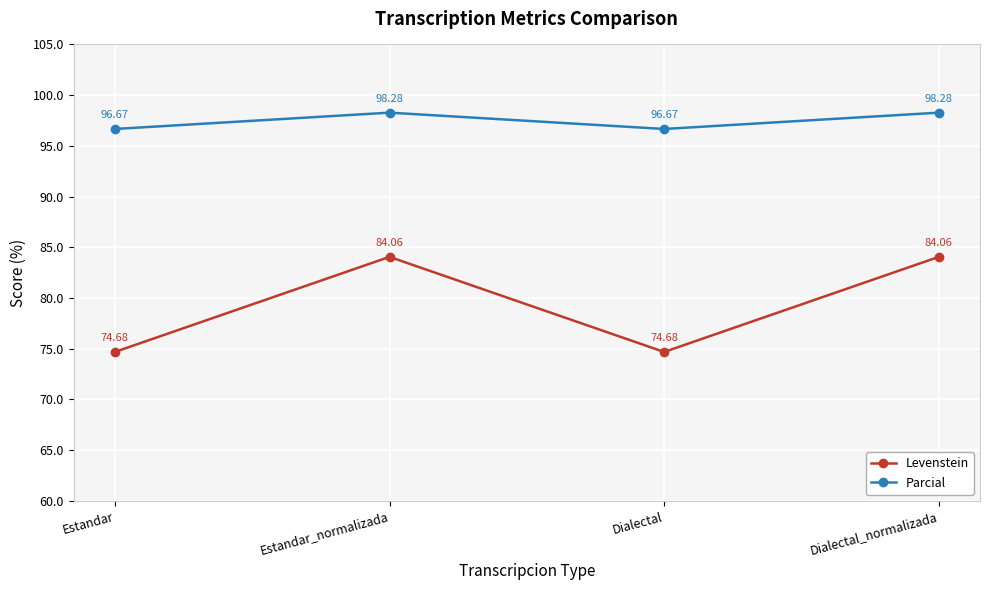

Which series has the largest range (max minus min)?

Levenstein